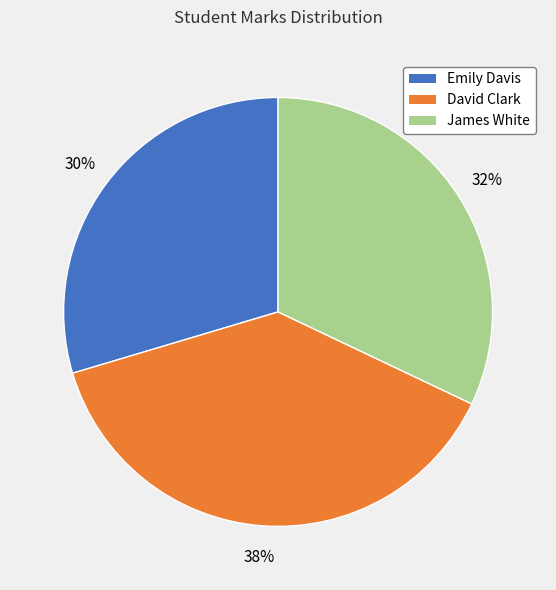

Do David Clark and James White together represent more than half of the pie?

Yes